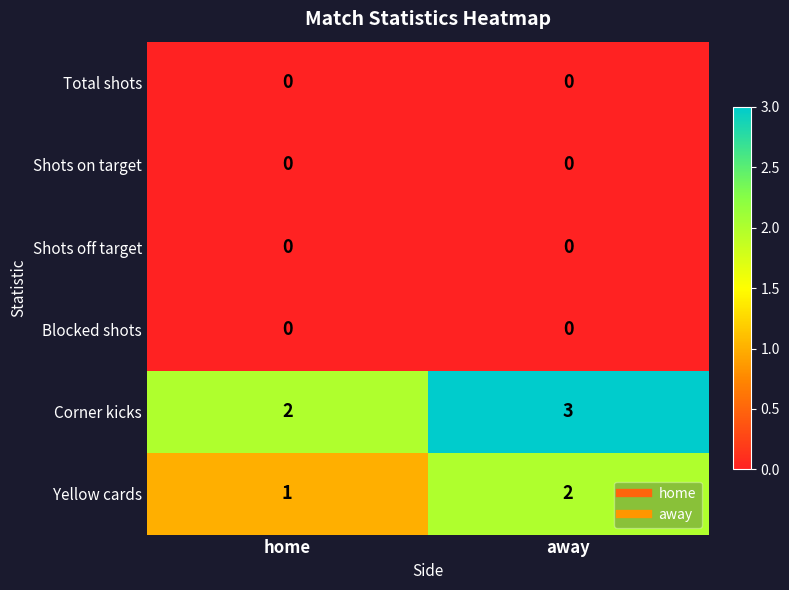

What is the difference between the highest and lowest values at away?

3